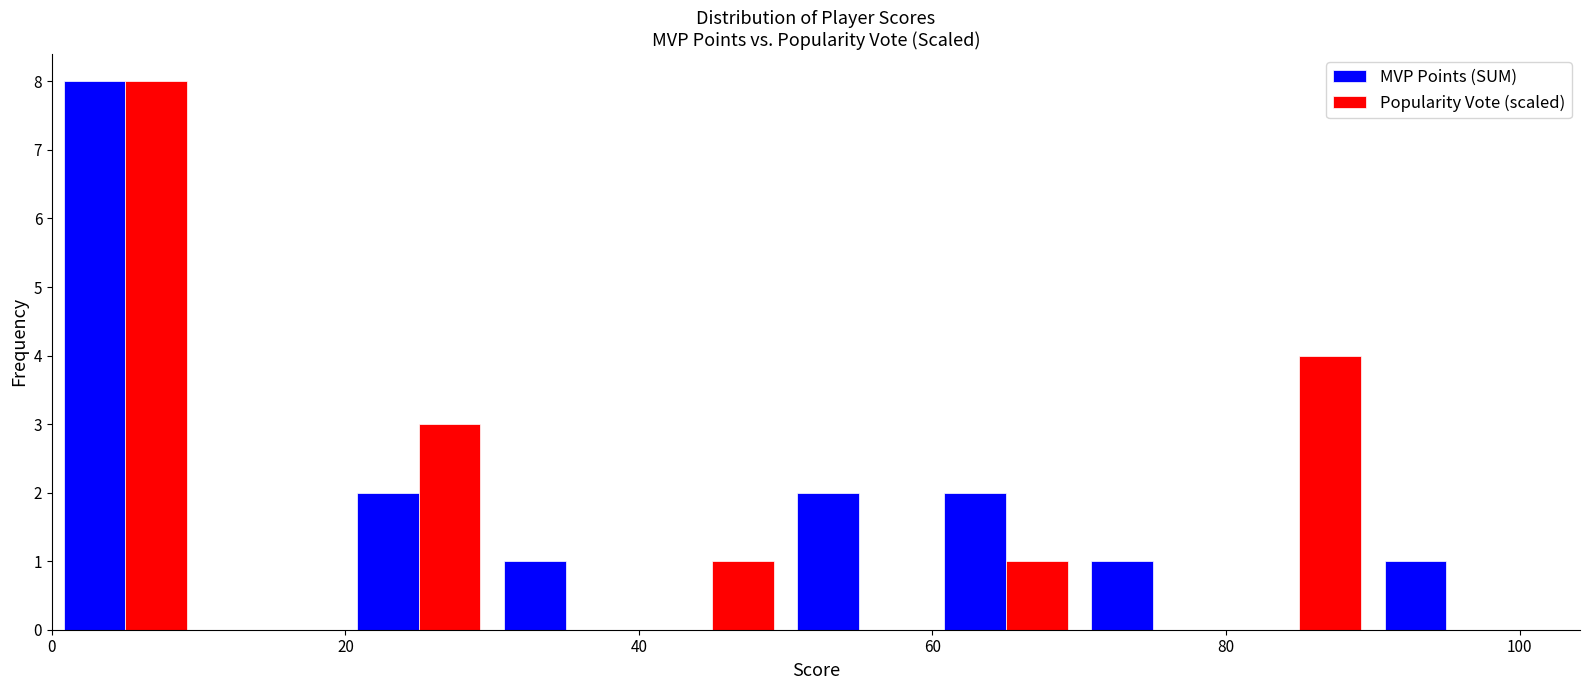

Reading left to right, transcribe this chart: for each range on the x-axis, give the height of each series' bar. The values are not printed on the chart, so give them approximately, as read against the axis.

0 to 10: MVP Points (SUM)=8	Popularity Vote (scaled)=8
10 to 20: MVP Points (SUM)=0	Popularity Vote (scaled)=0
20 to 30: MVP Points (SUM)=2	Popularity Vote (scaled)=3
30 to 40: MVP Points (SUM)=1	Popularity Vote (scaled)=0
40 to 50: MVP Points (SUM)=0	Popularity Vote (scaled)=1
50 to 60: MVP Points (SUM)=2	Popularity Vote (scaled)=0
60 to 70: MVP Points (SUM)=2	Popularity Vote (scaled)=1
70 to 80: MVP Points (SUM)=1	Popularity Vote (scaled)=0
80 to 90: MVP Points (SUM)=0	Popularity Vote (scaled)=4
90 to 100: MVP Points (SUM)=1	Popularity Vote (scaled)=0